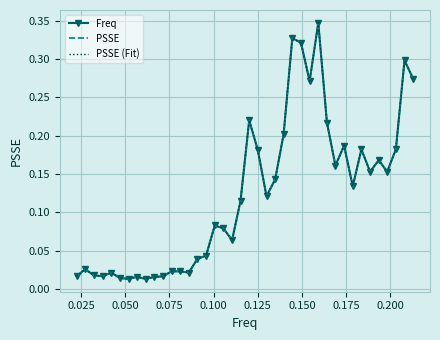

In PSSE, how many points are higher than both neighbors (excluding endpoints)?

12